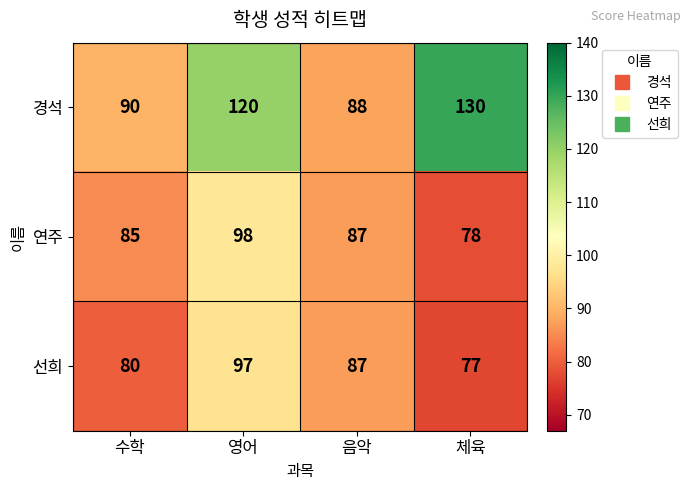

Reading right to left, extract all data points from this chart.

경석: 체육=130	음악=88	영어=120	수학=90
연주: 체육=78	음악=87	영어=98	수학=85
선희: 체육=77	음악=87	영어=97	수학=80